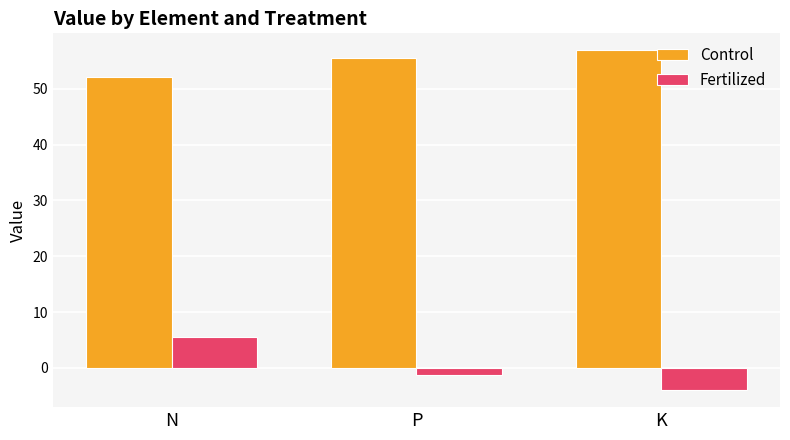

Is the value of Control at N greater than the value of Fertilized at N?

Yes